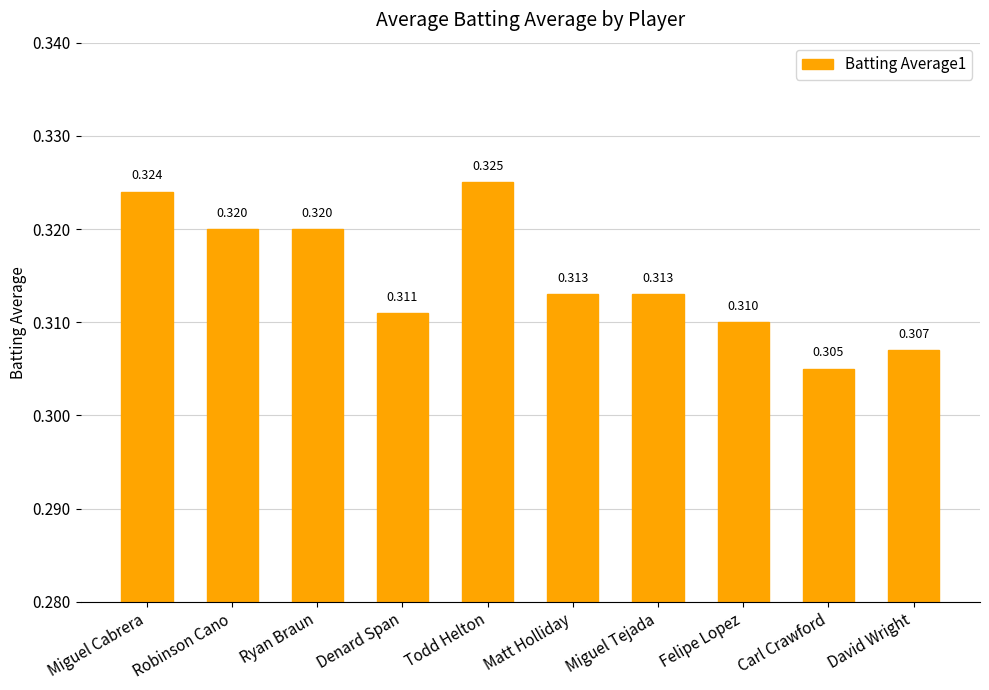

What is the label of the 3rd bar from the right?

Felipe Lopez